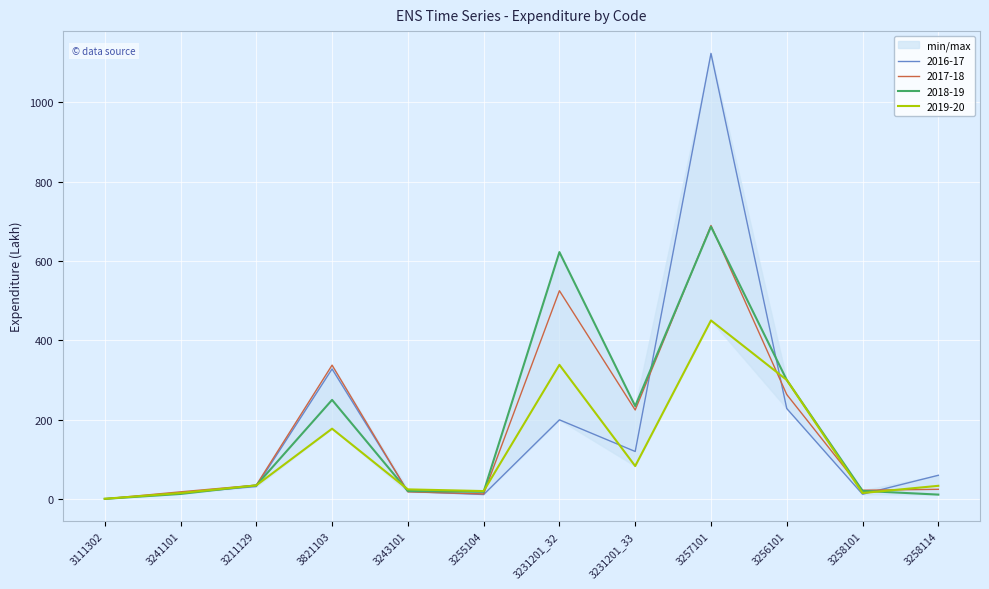

What is the sum of all 2018-19 values?

2209.2